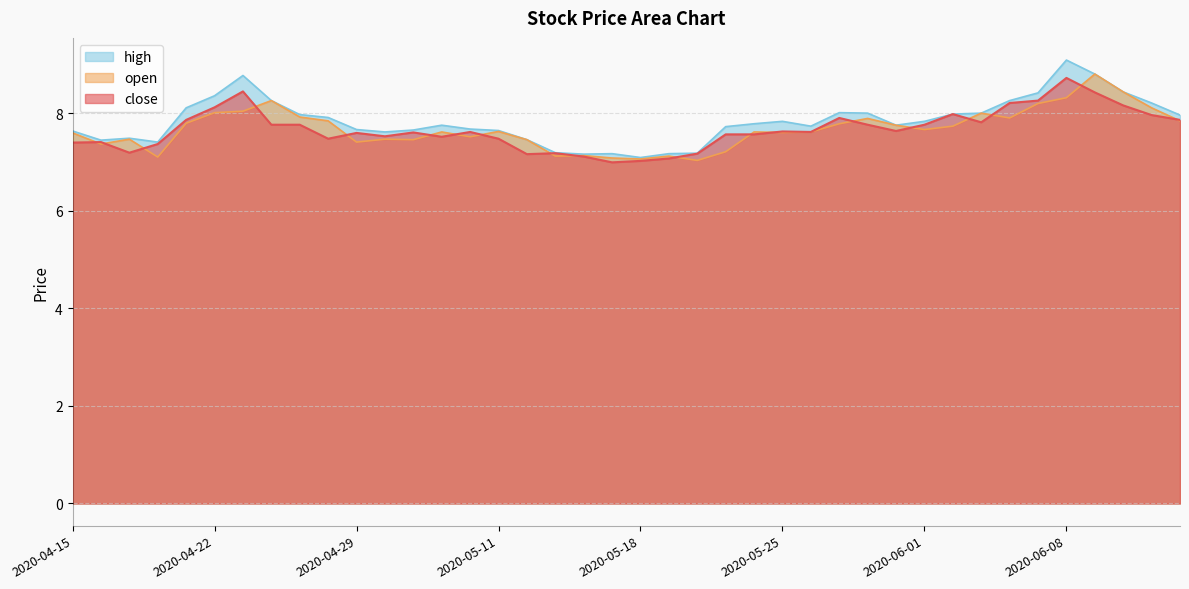

How many distinct data groups are displayed?

3